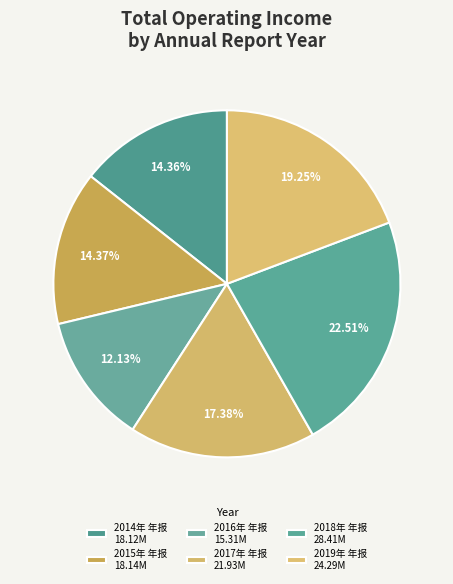

To the nearest percent, what percentage of the pie is 2018年 年报?

23%